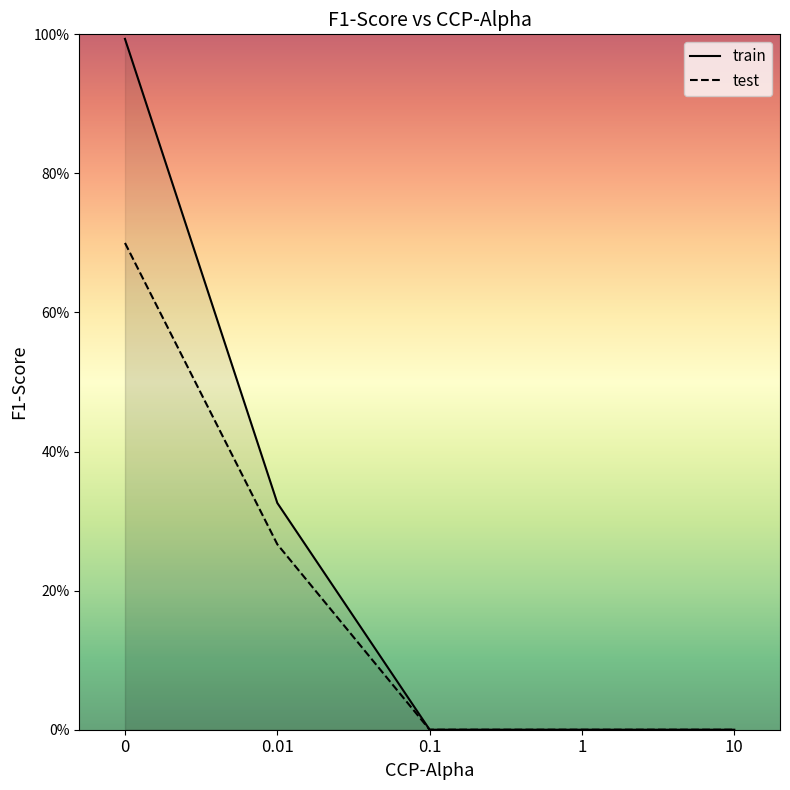

What is the average value of the train series?

0.3